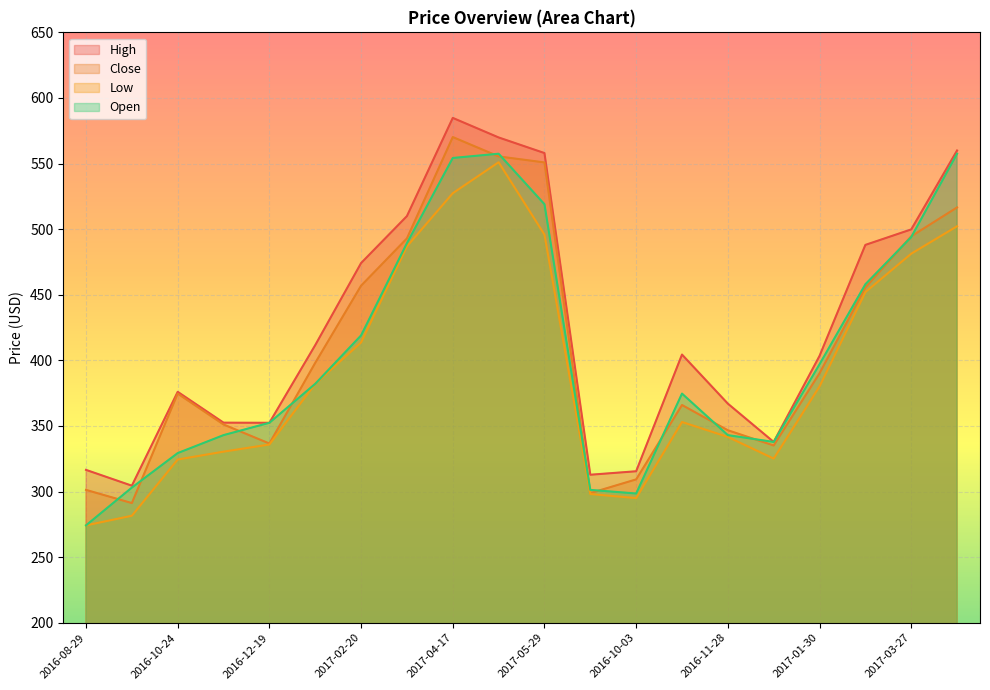

What is the average value of the Low series?

391.6